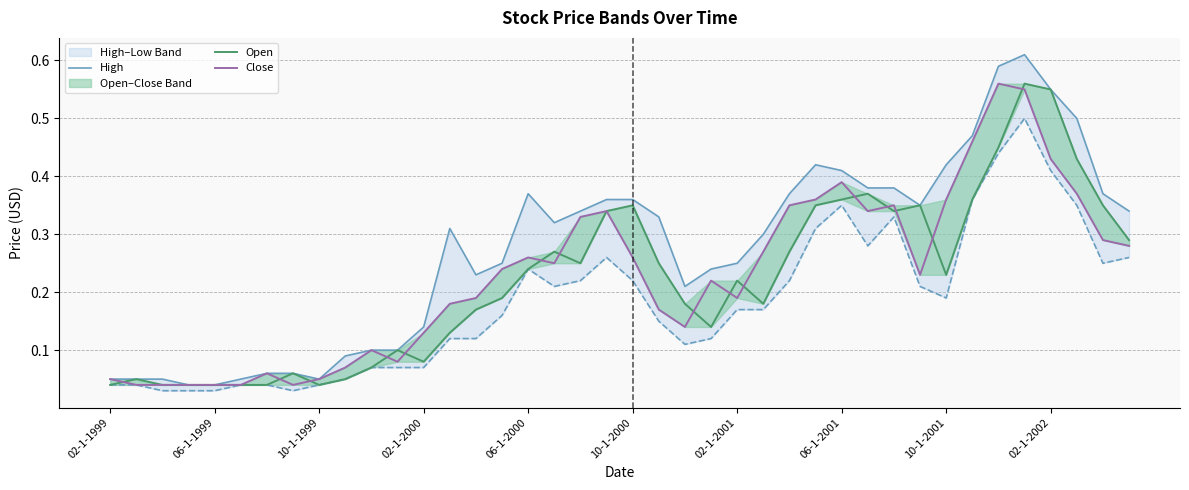

In Close, how many points are lower than both neighbors (excluding endpoints)?

7